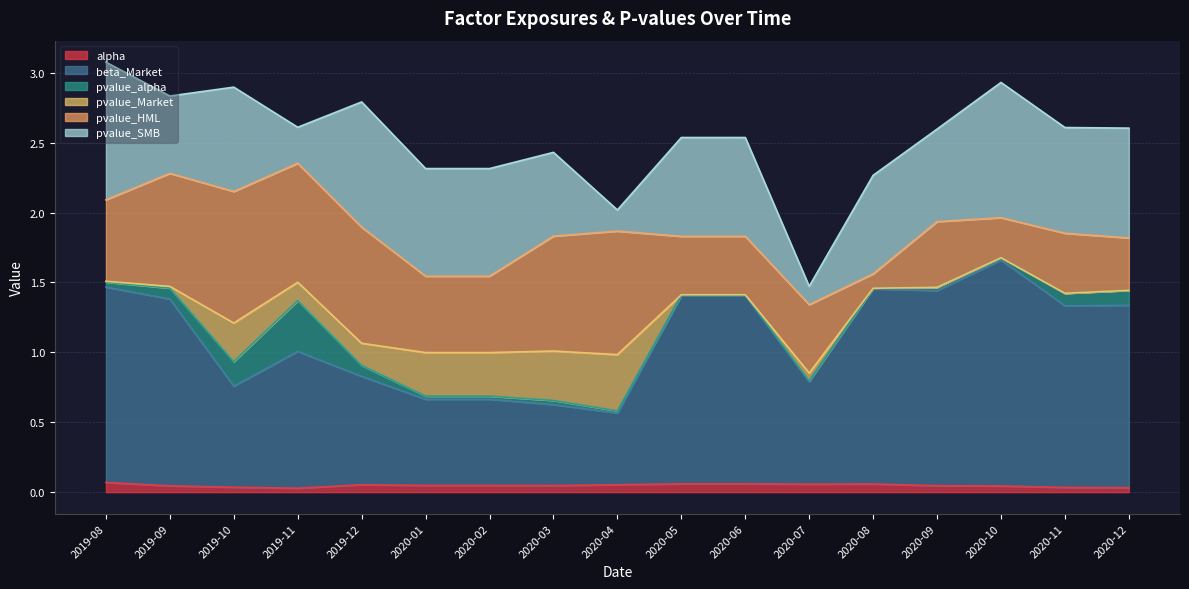

After their last crossing, which series has the higher values: pvalue_HML or pvalue_SMB?

pvalue_SMB